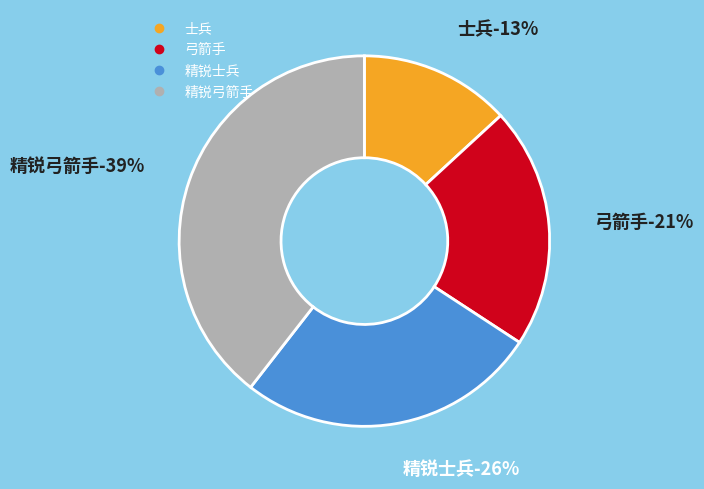

Is there any slice that represents more than half of the pie?

No